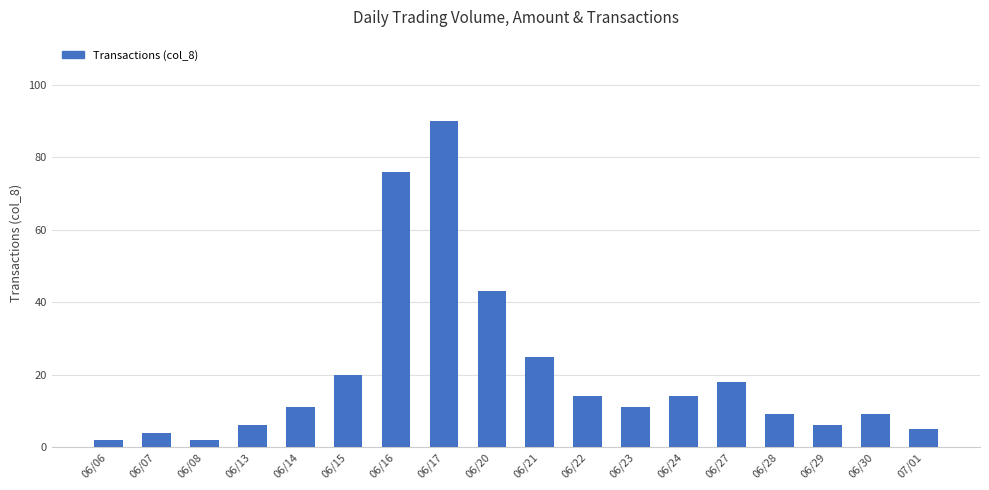

What is the sum of the values at 06/22 and 06/13?

20